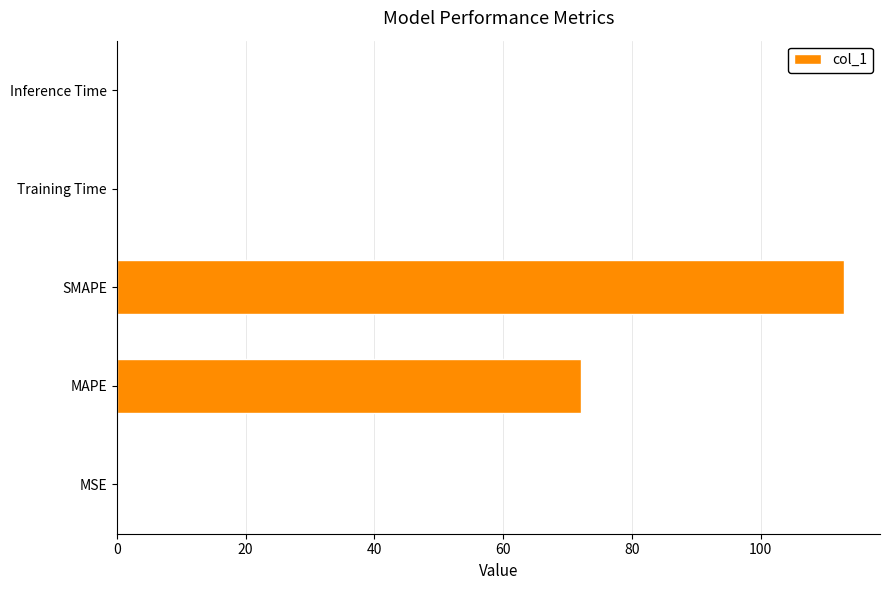

Which has a higher value, SMAPE or MAPE?

SMAPE